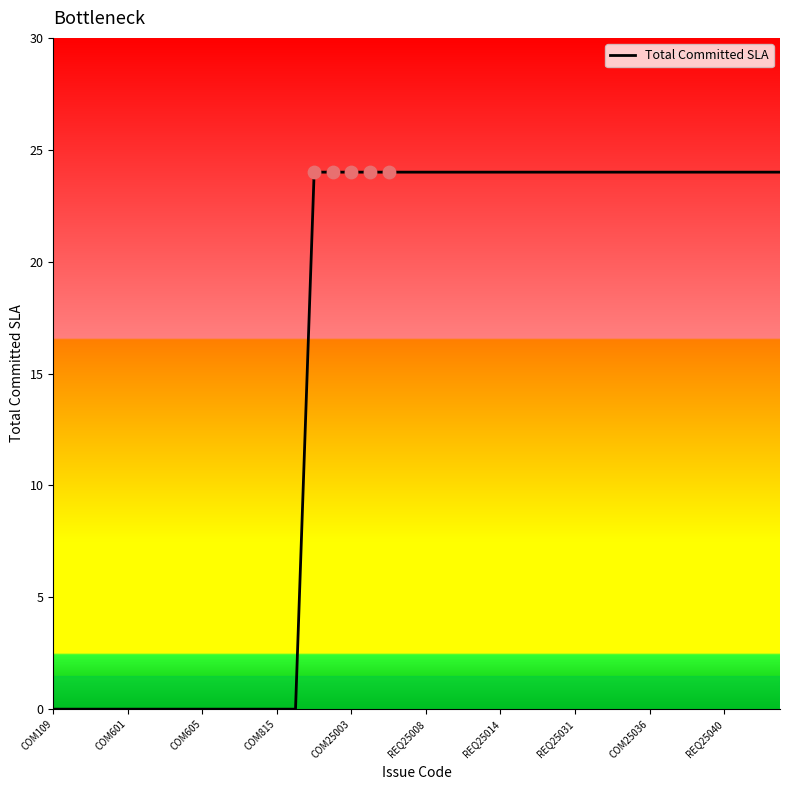

What is the greatest value displayed?

24